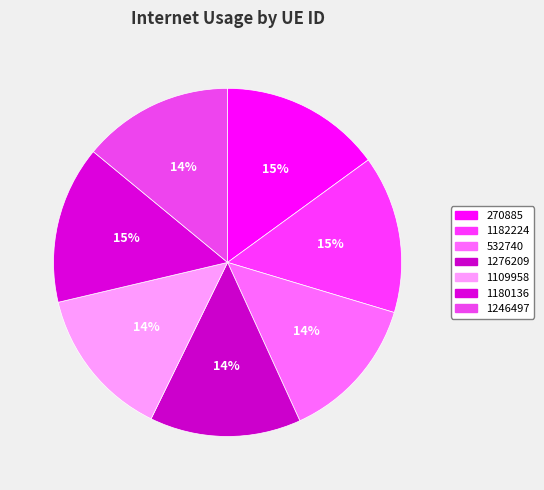

Combined, what portion of the pie is 1109958 and 1180136?

28.7%